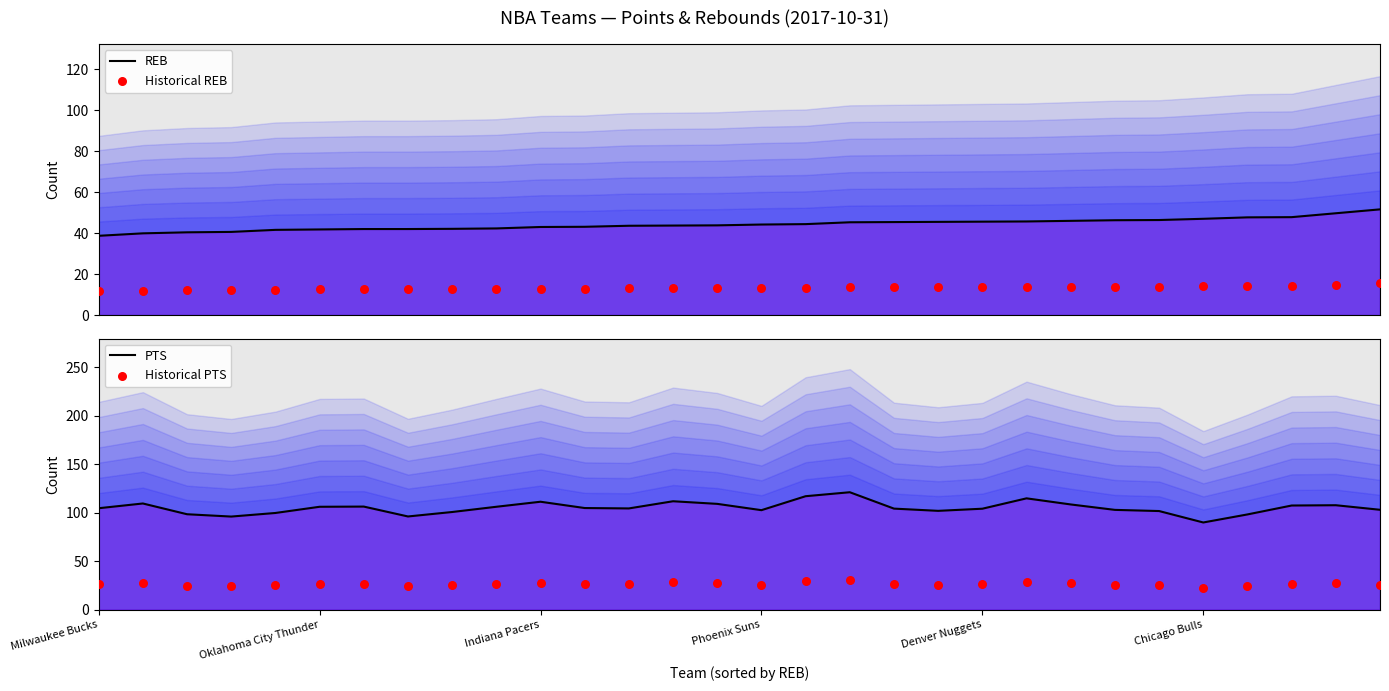

At which category is the sum across all series the highest?

17